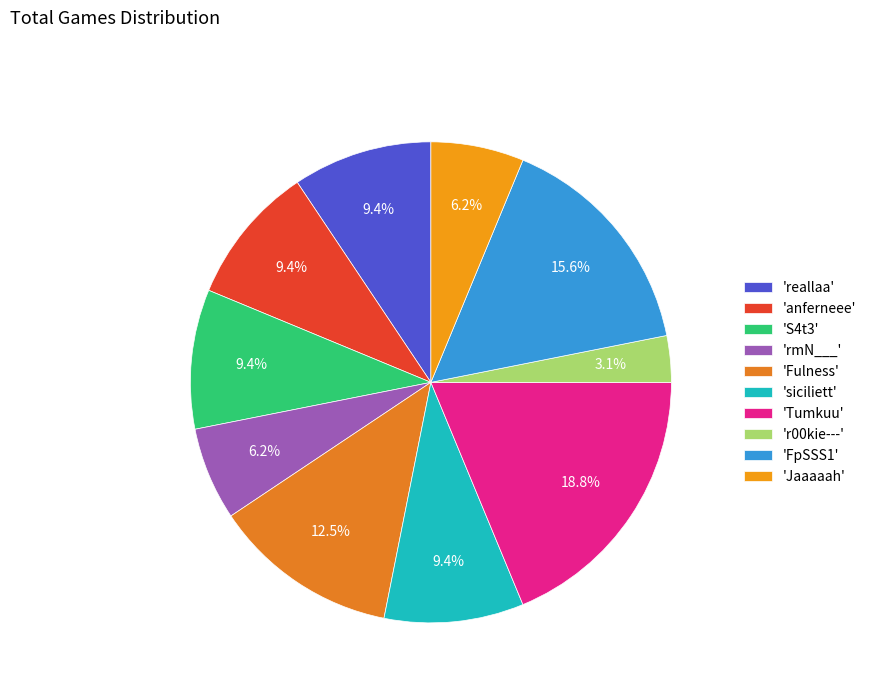

How many slices are in this pie chart?

10